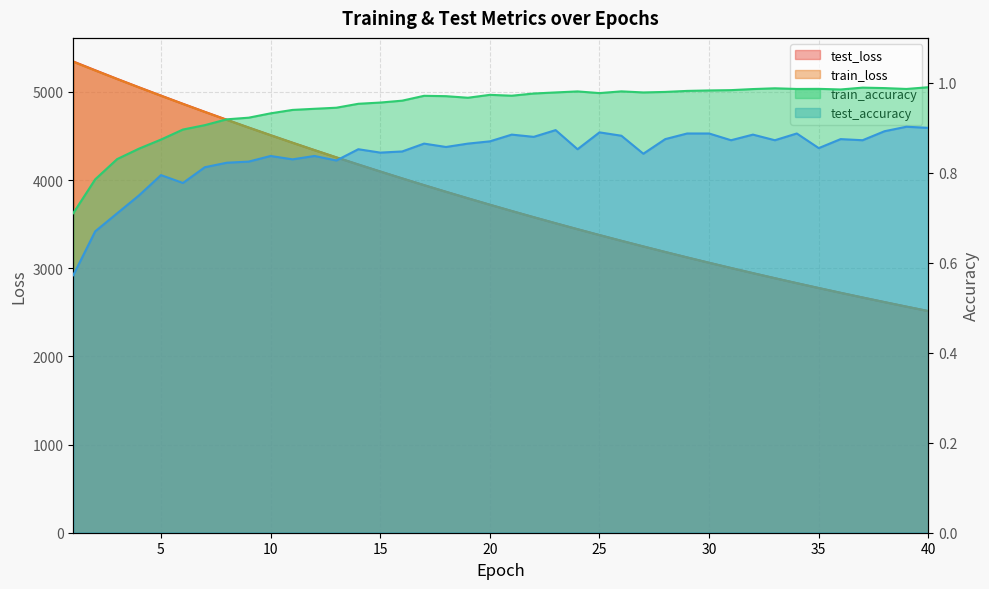

What is the difference between the maximum and minimum values in the train_loss series?

2827.6